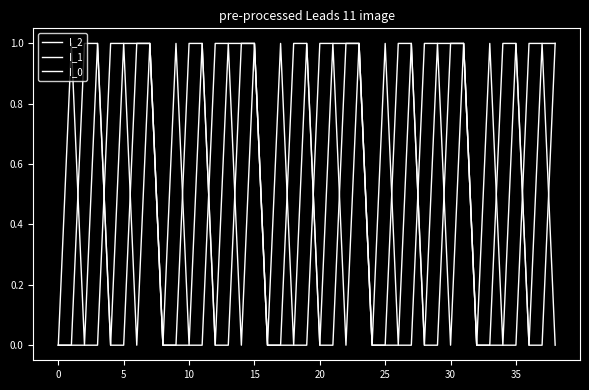

True or false: I_2 has more than 1 interior local peaks.

False